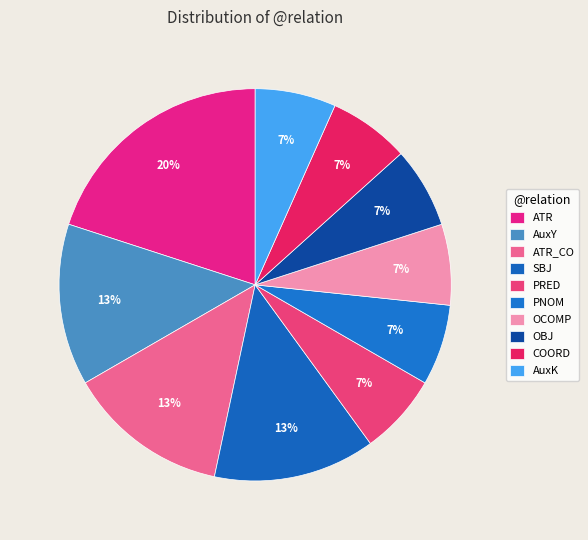

What is the smallest slice in the pie chart?

PRED